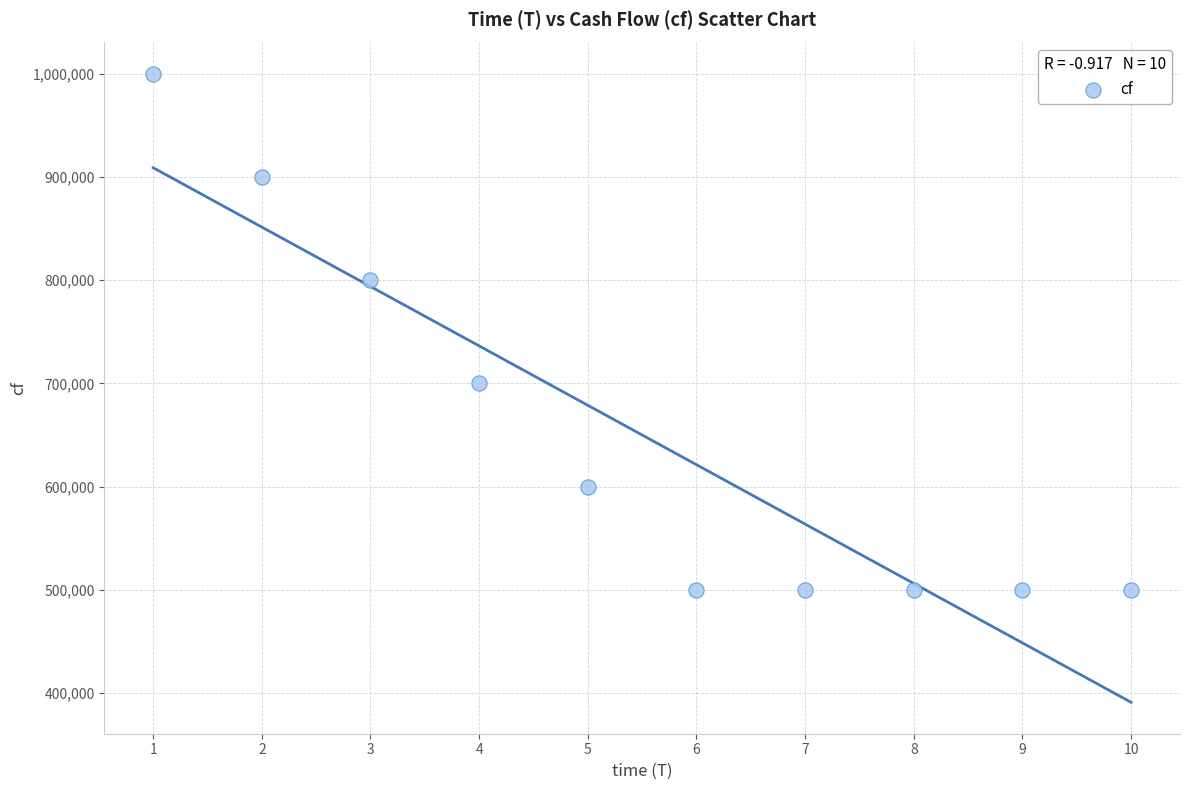

What is the range of Y values (max minus min)?

500000